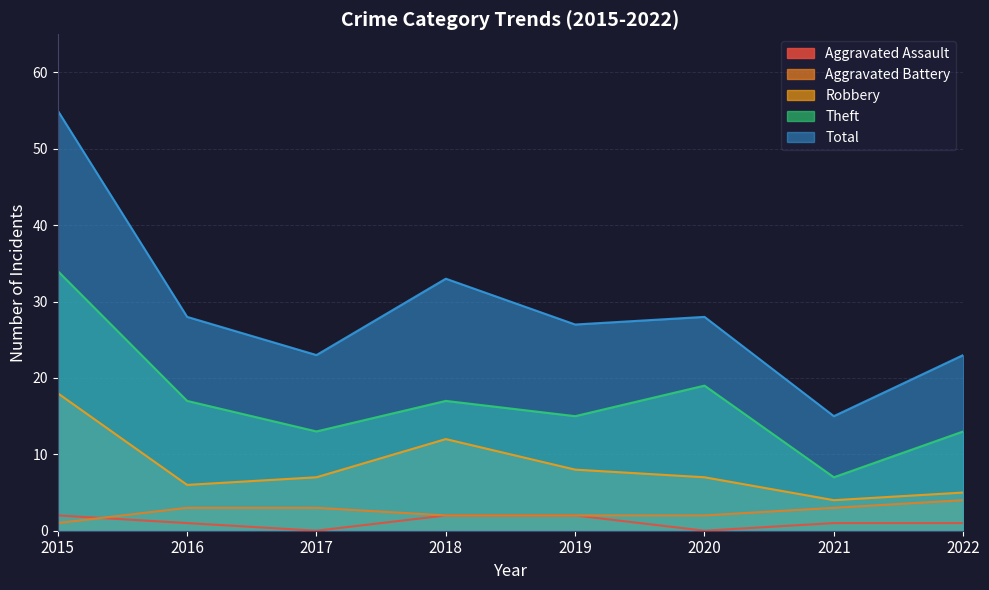

The Theft series shows 17 at 2016. True or false?

True